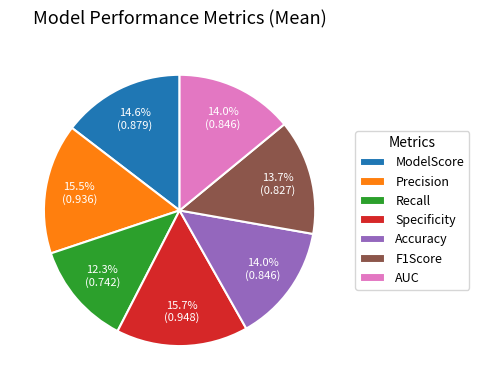

How much of the chart is everything except ModelScore?

85.4%